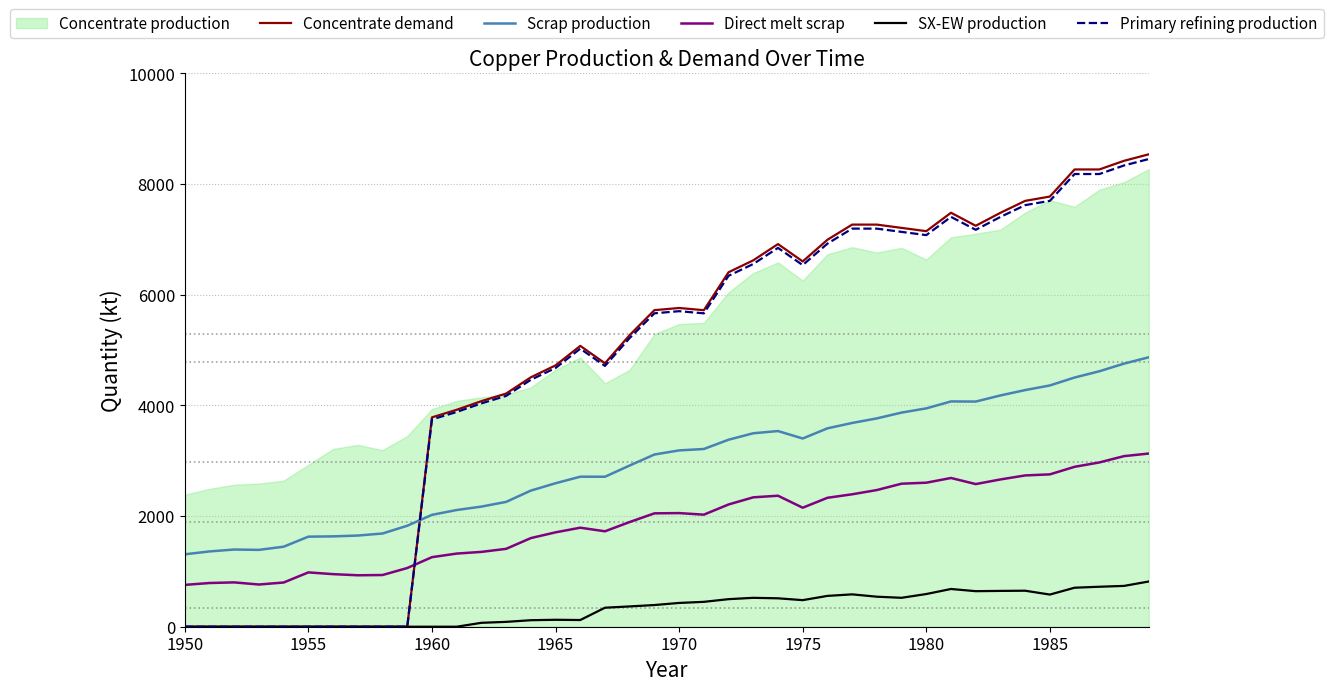

Which series ends up on top after the final intersection of Primary refining production and Scrap production?

Primary refining production